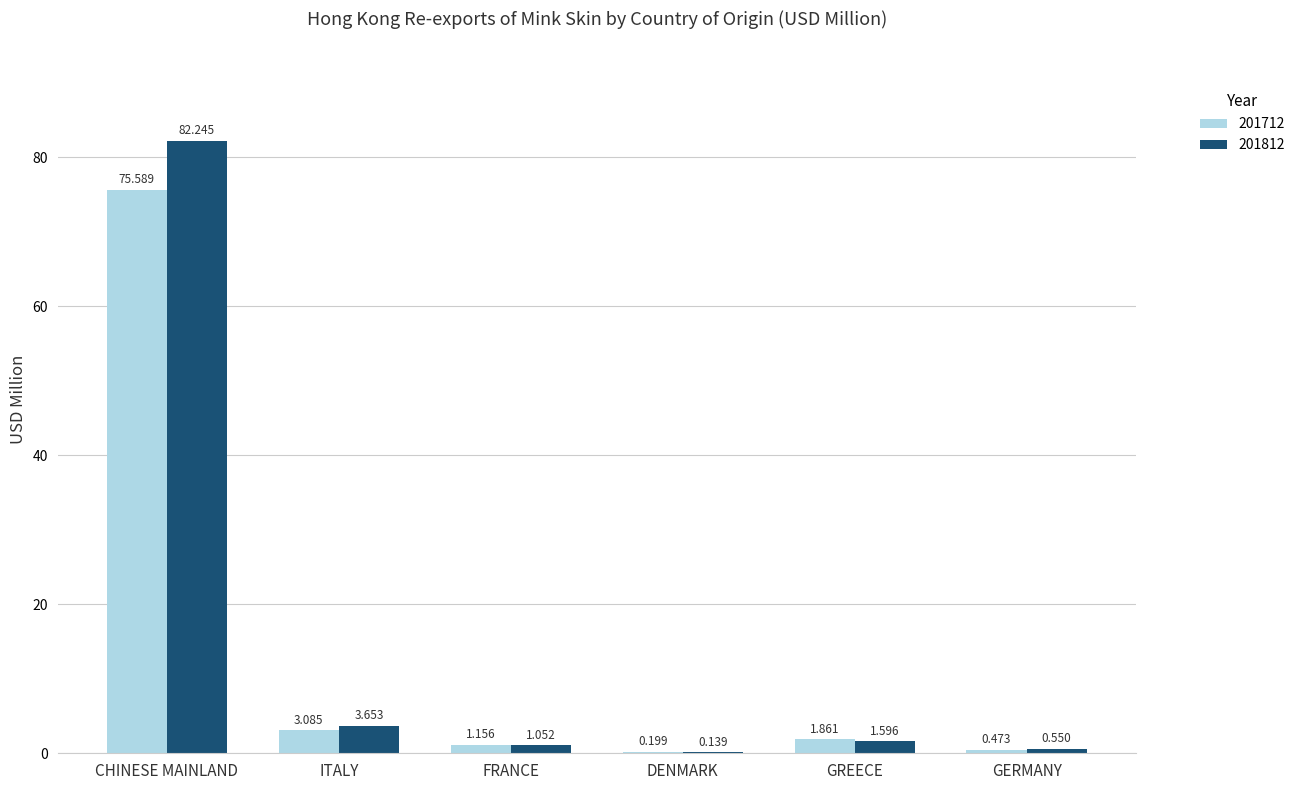

Where is 201812 nearest to the value 41?

ITALY